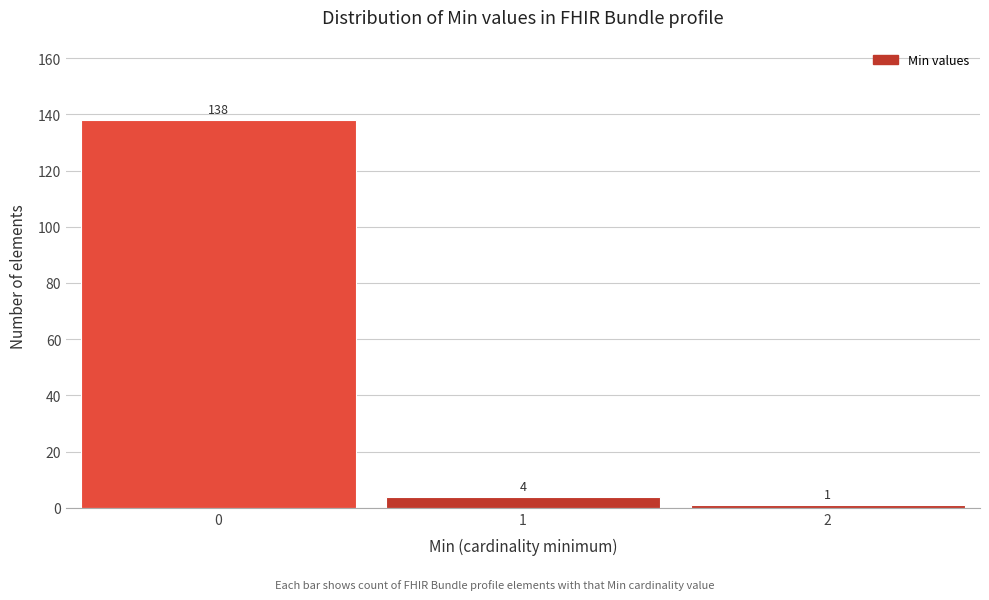

Reading right to left, extract all data points from this chart.

1	4	138